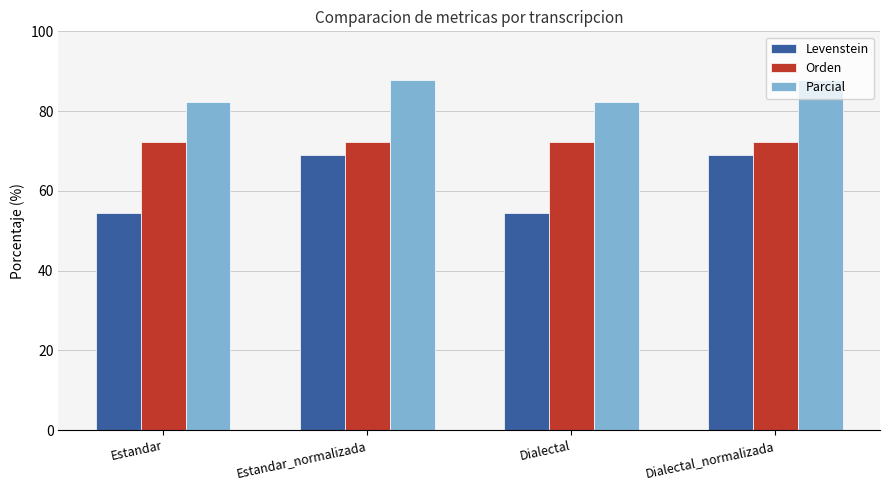

What is the label of the 2nd bar from the right?

Dialectal